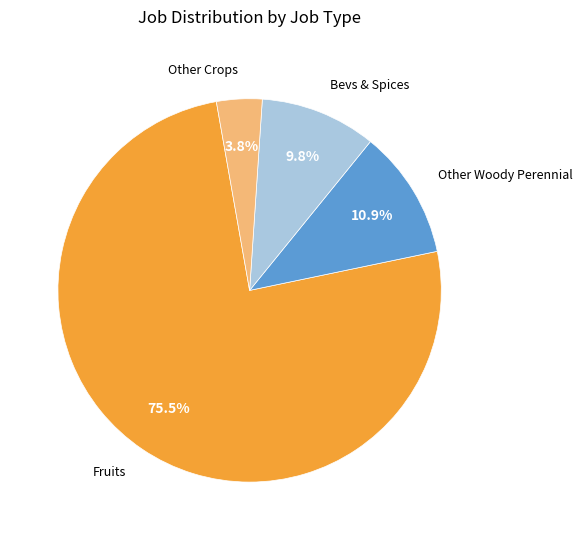

Is there a majority slice in this chart?

Yes